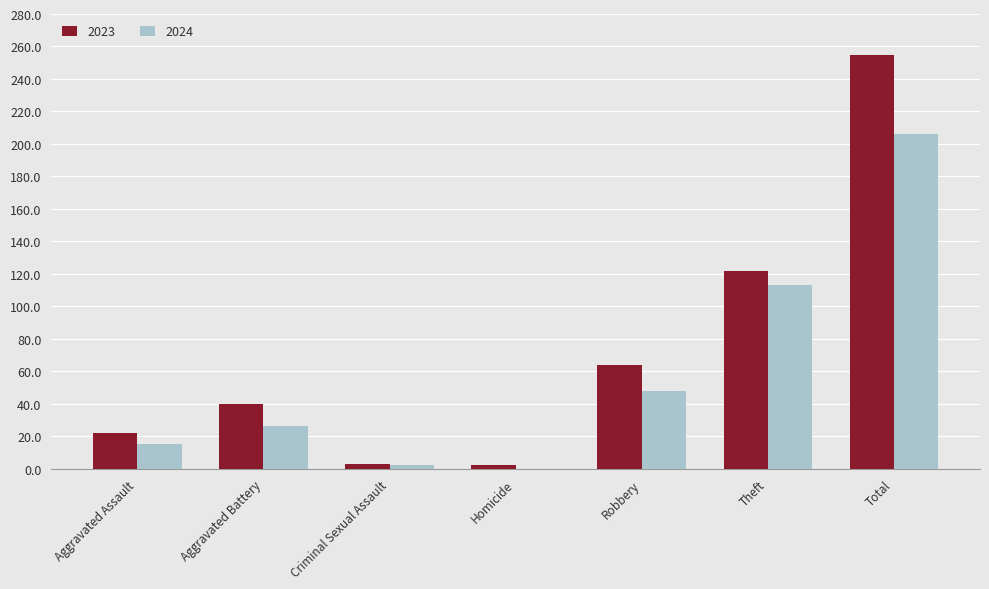

Are the bars horizontal?

No